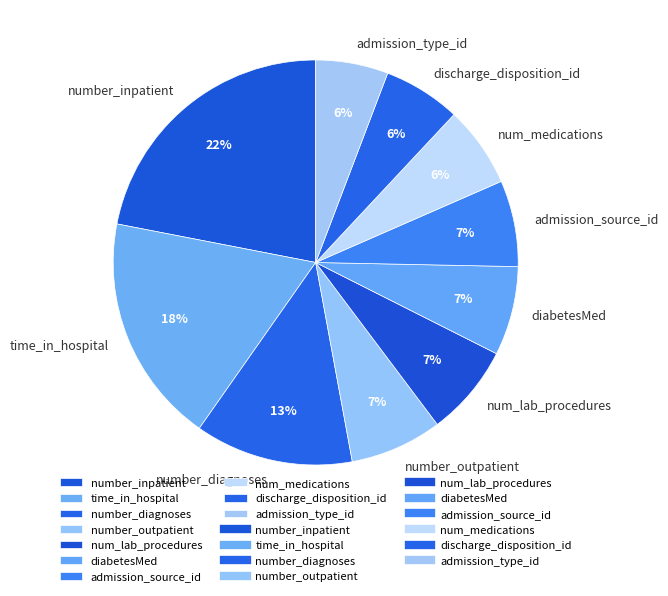

Is the sum of admission_source_id and diabetesMed greater than half?

No